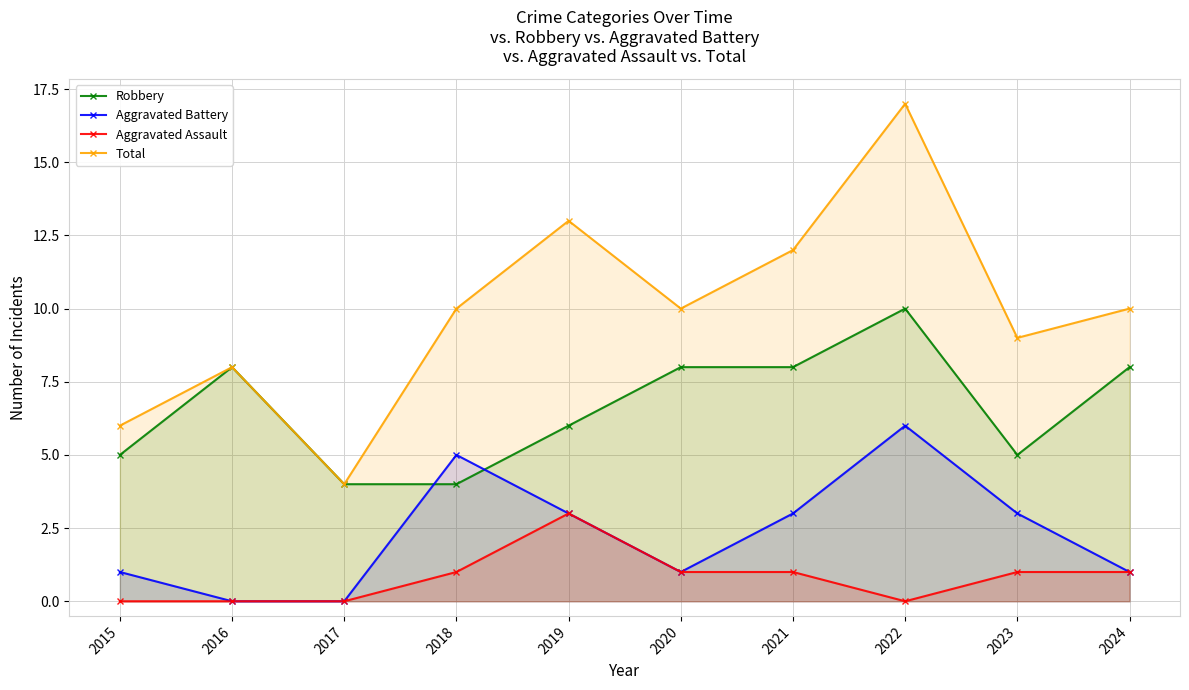

Count the number of data series in this chart.

4